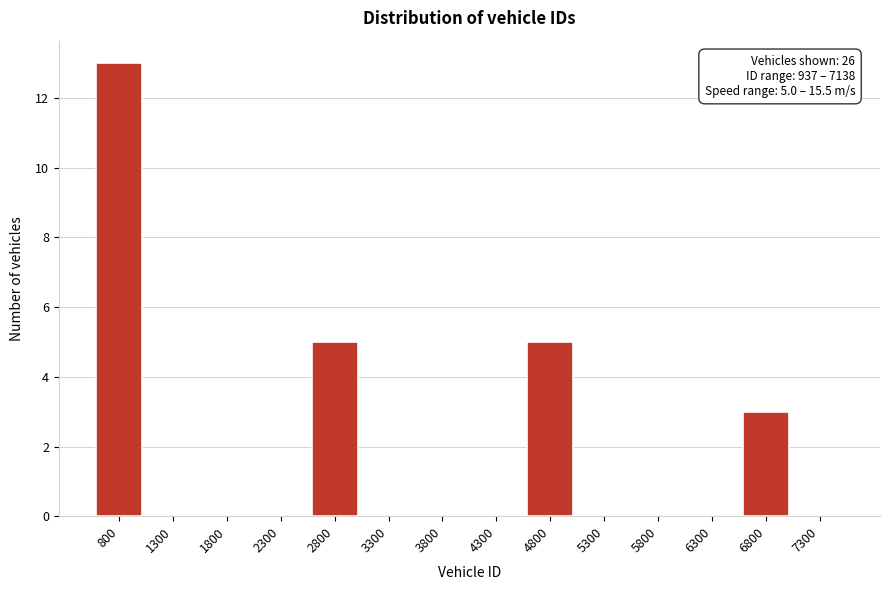

Reading left to right, extract all data points from this chart.

800=13	1300=0	1800=0	2300=0	2800=5	3300=0	3800=0	4300=0	4800=5	5300=0	5800=0	6300=0	6800=3	7300=0